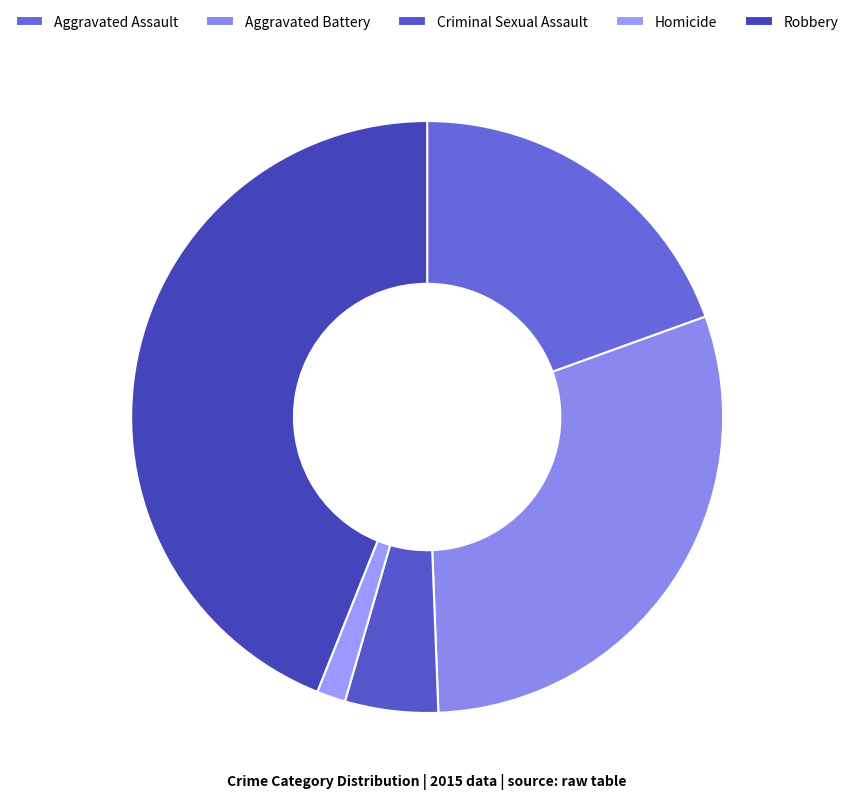

Count the number of slices in the pie.

5